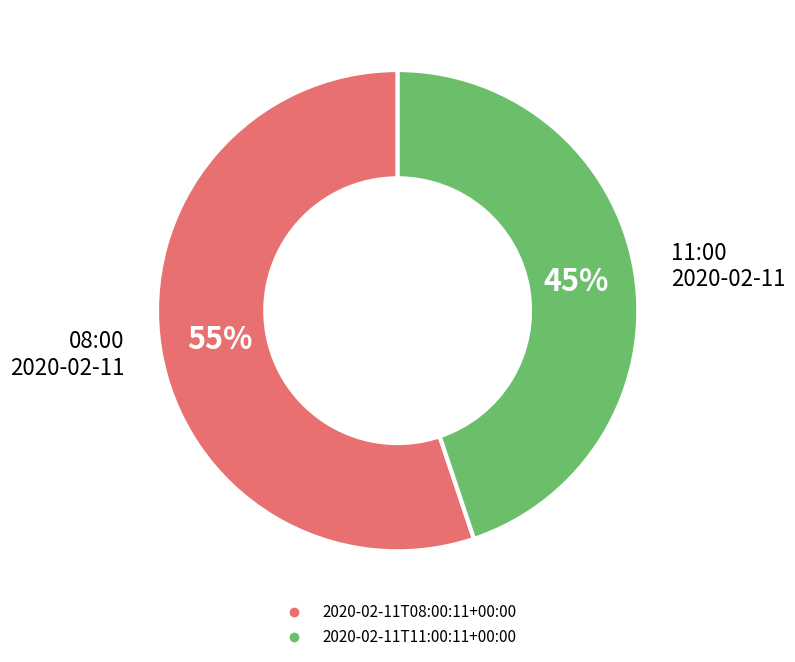

To the nearest percent, what is the average slice percentage?

50%